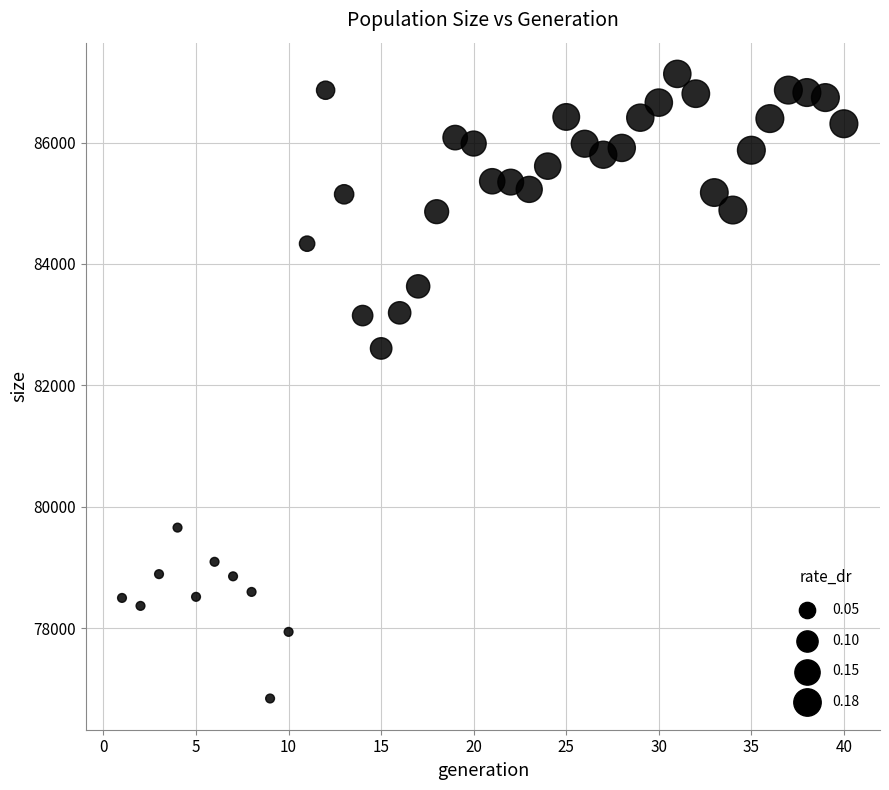

What is the range of X values (max minus min)?

39